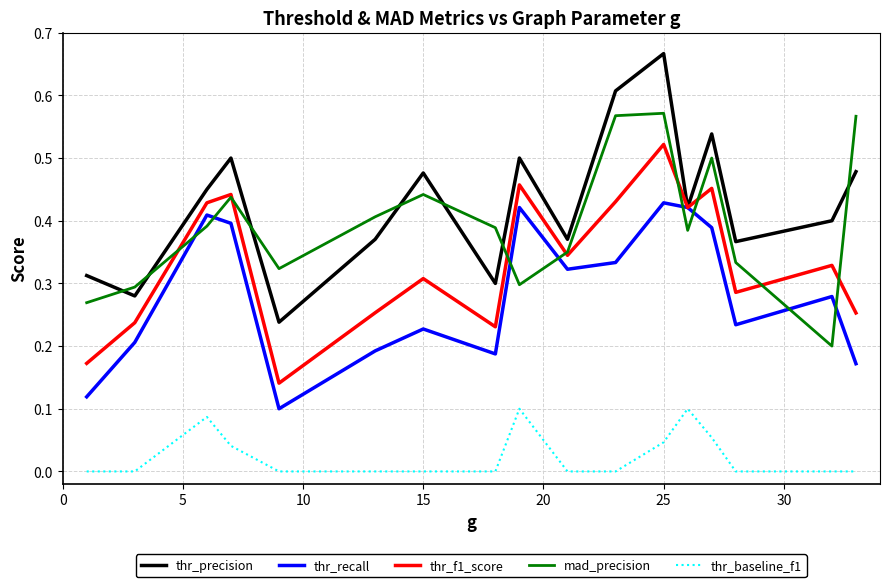

True or false: thr_f1_score and thr_baseline_f1 cross at least once.

False